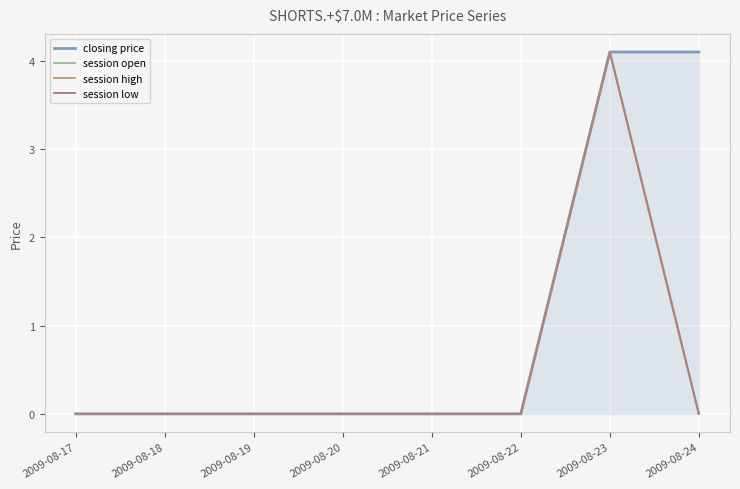

The closing price series shows -1.4 at 2009-08-17. True or false?

False